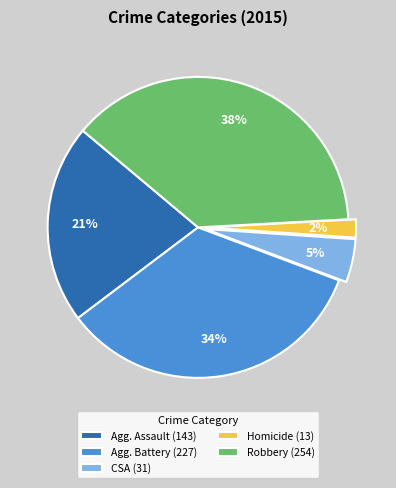

How many slices are in this pie chart?

5